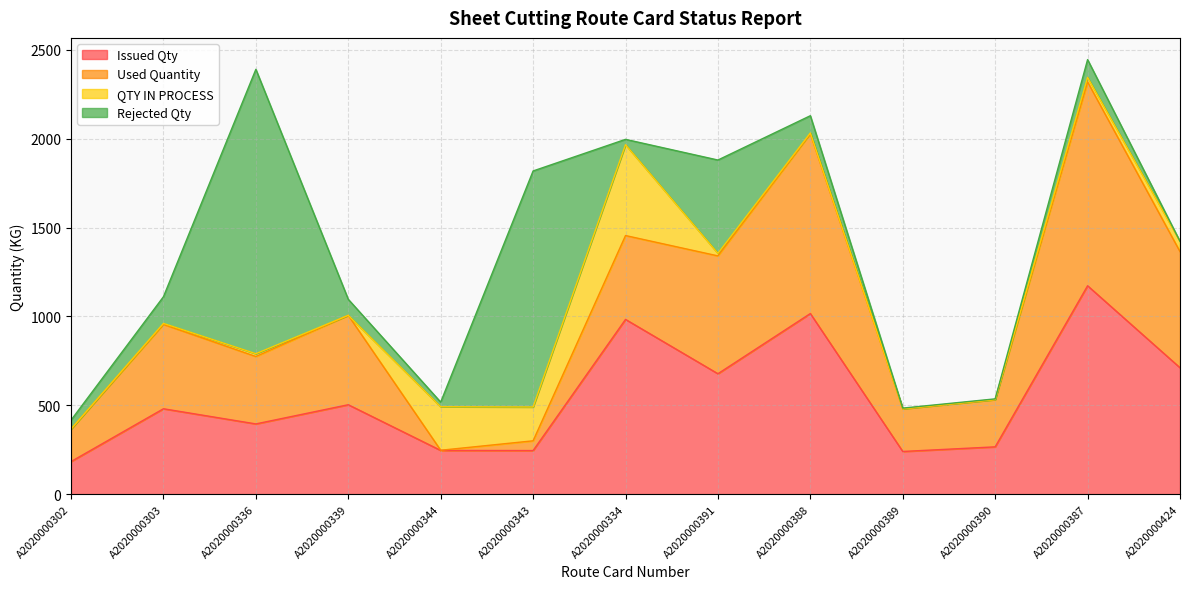

How many lines are shown in the chart?

4